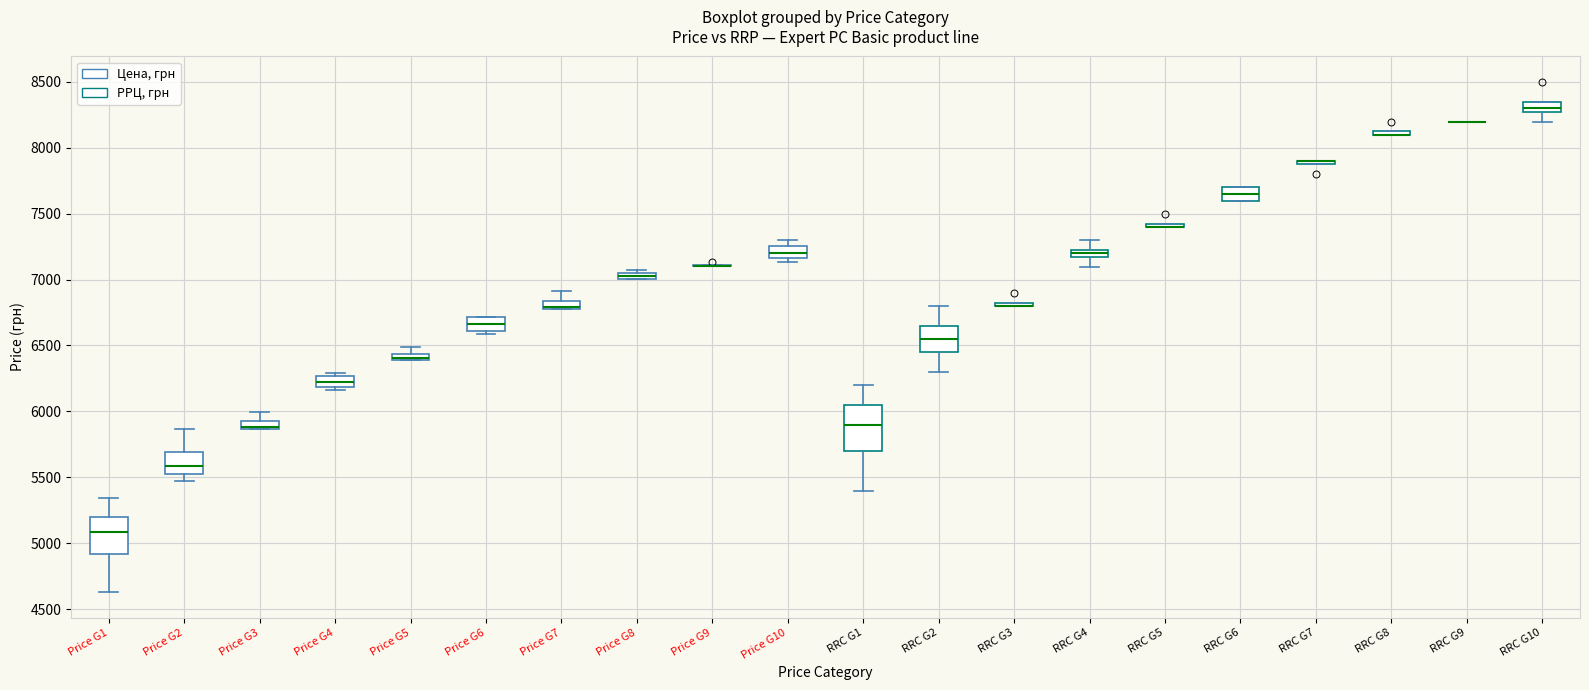

Where does the upper whisker of the box for Price G7 end on the y-axis? The values are not printed on the chart, so give them approximately, as read against the axis.

6900